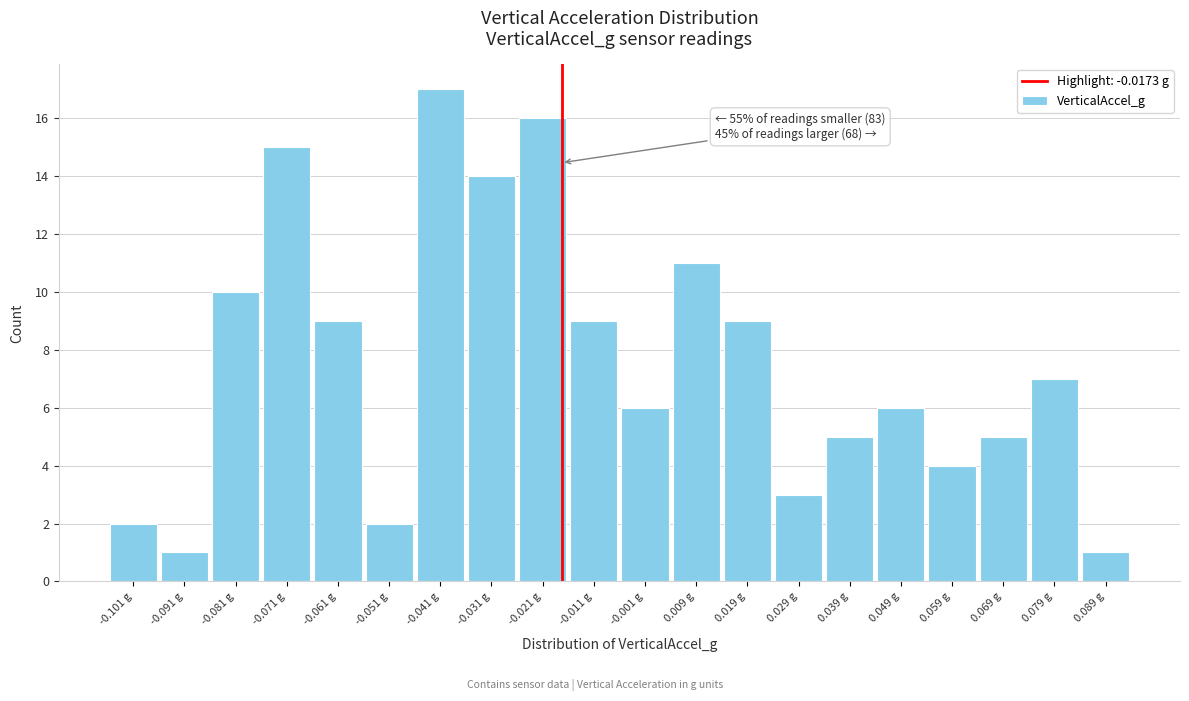

Over which range of the x-axis is the bar tallest?

-0.046 to -0.036